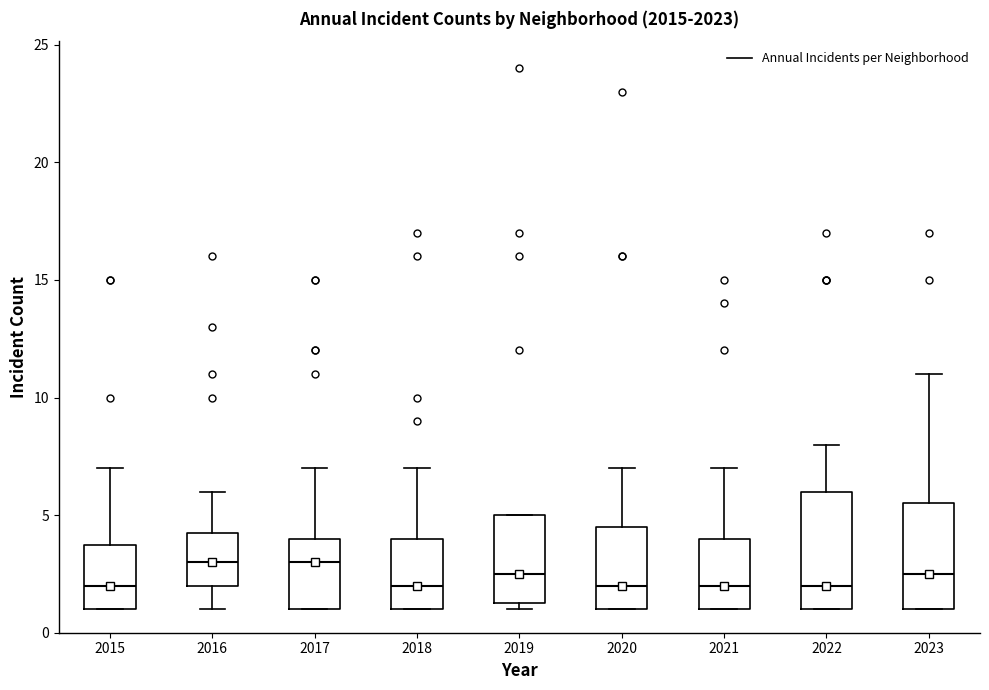

Reading left to right, transcribe this box plot: for each box, give where its median line is, the range the box spans, and where its two whiskers end, as read against the y-axis. The values are not printed on the chart, so give them approximately, as read against the axis.

2015: median 2.0, box 1.0 to 4.0, whiskers 1.0 to 7.0
2016: median 3.0, box 2.0 to 4.5, whiskers 1.0 to 6.0
2017: median 3.0, box 1.0 to 4.0, whiskers 1.0 to 7.0
2018: median 2.0, box 1.0 to 4.0, whiskers 1.0 to 7.0
2019: median 2.5, box 1.5 to 5.0, whiskers 1.0 to 5.0
2020: median 2.0, box 1.0 to 4.5, whiskers 1.0 to 7.0
2021: median 2.0, box 1.0 to 4.0, whiskers 1.0 to 7.0
2022: median 2.0, box 1.0 to 6.0, whiskers 1.0 to 8.0
2023: median 2.5, box 1.0 to 5.5, whiskers 1.0 to 11.0